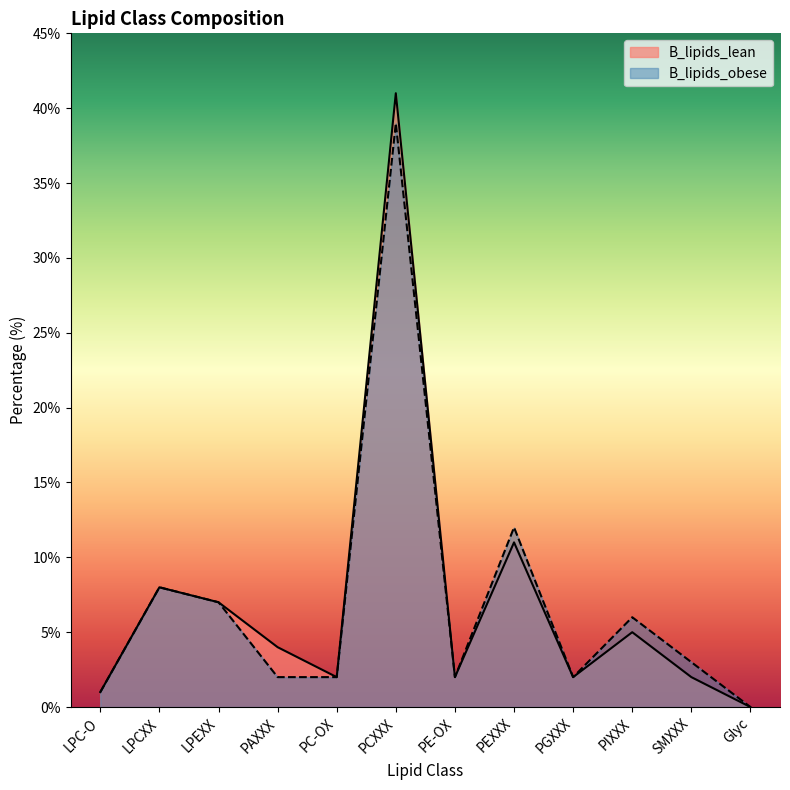

Rank the series at PC-OX from lowest to highest value.

B_lipids_lean, B_lipids_obese